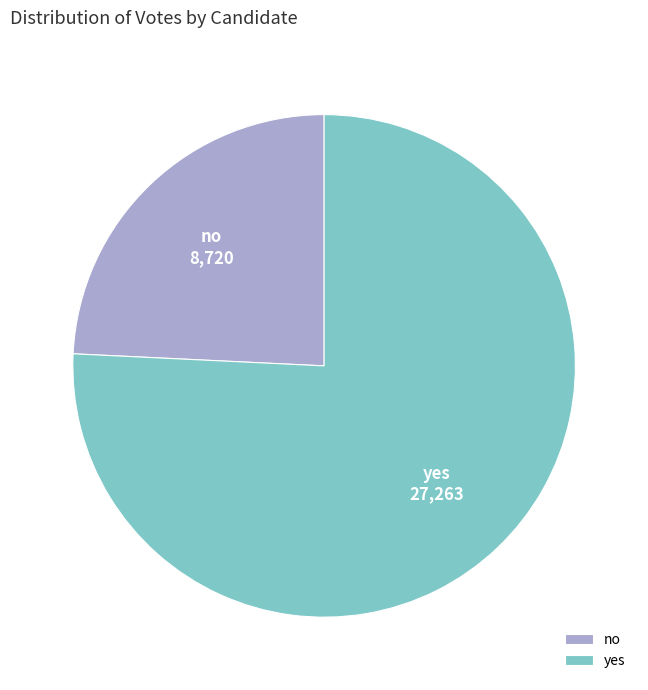

How many segments does this pie chart have?

2